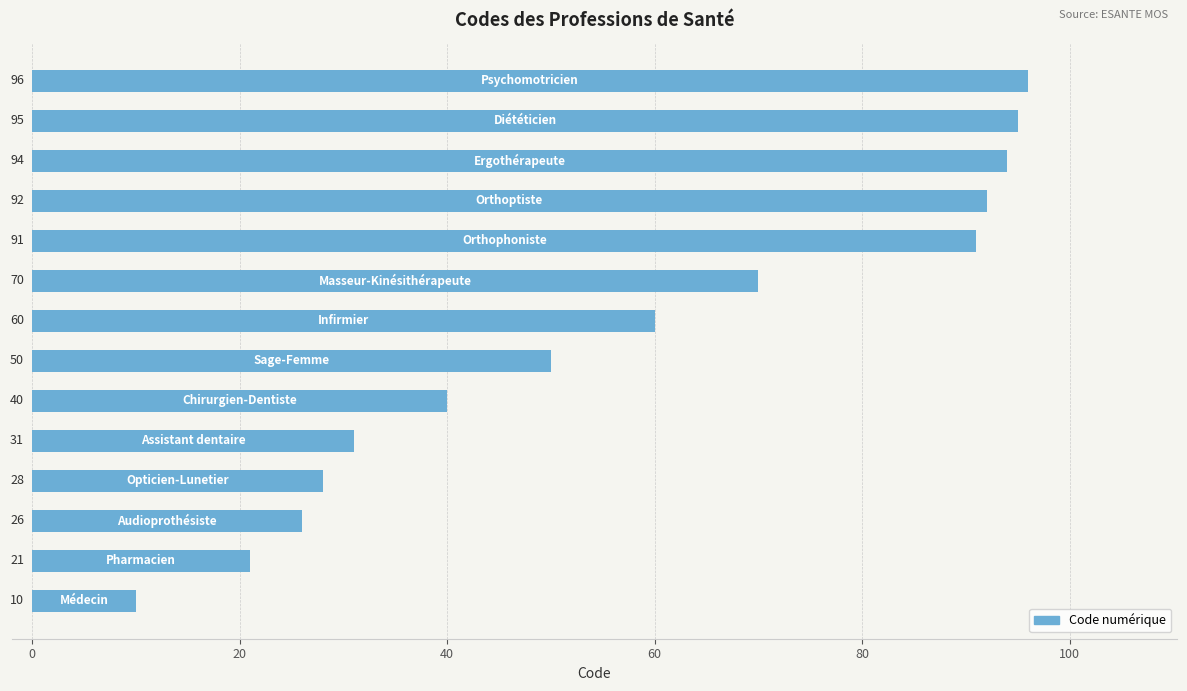

What is the smallest value displayed?

10